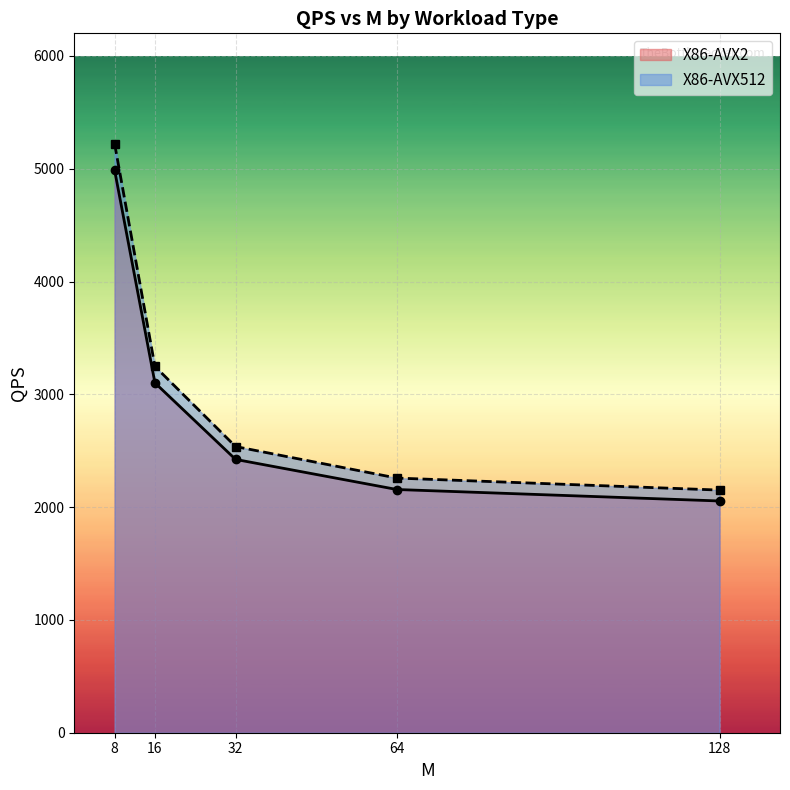

Approximately how many times larger is the value at 16 compared to 8?

0.6